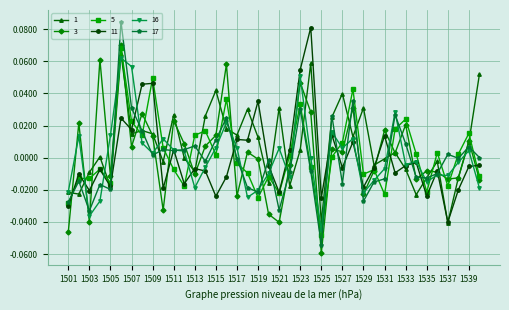

True or false: 5 has more than 2 points higher than both neighbors.

True